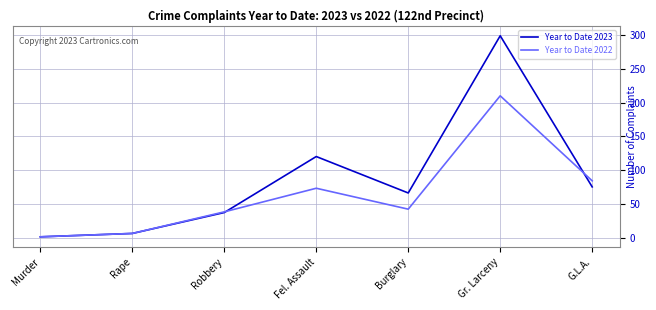

Which category has the lowest value in the Year to Date 2023 series?

Murder